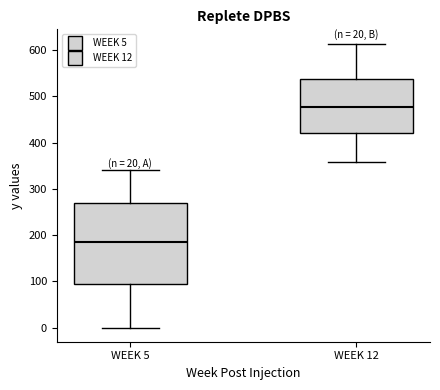

Which box's median line is the lowest?

WEEK 5